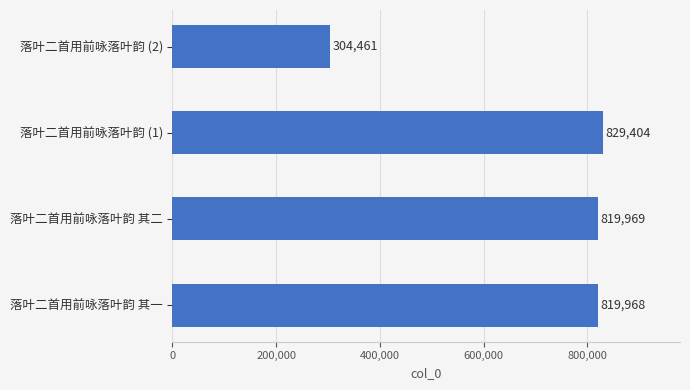

What is the maximum value shown in the chart?

829404